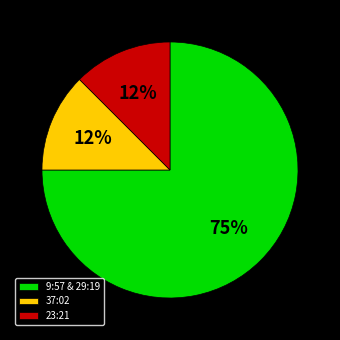

What is the largest slice in the pie chart?

9:57 & 29:19